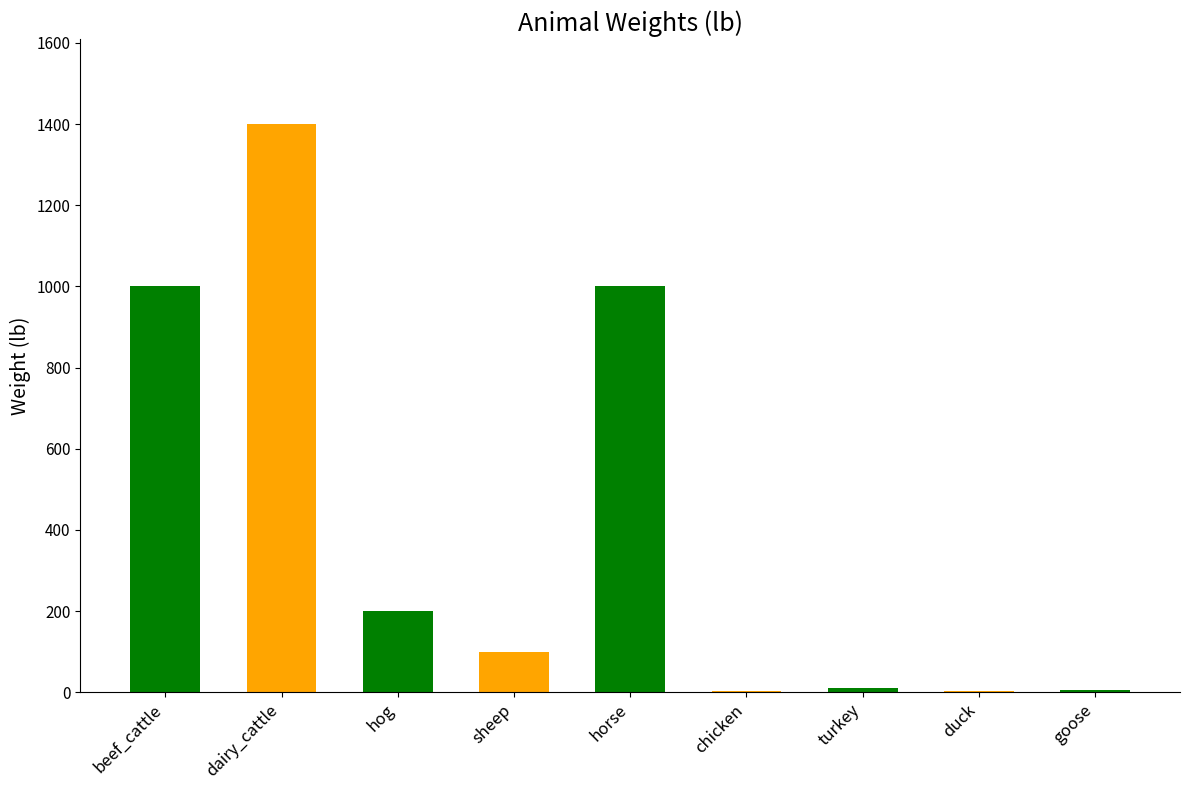

Is it true that the value at horse is 698?

False